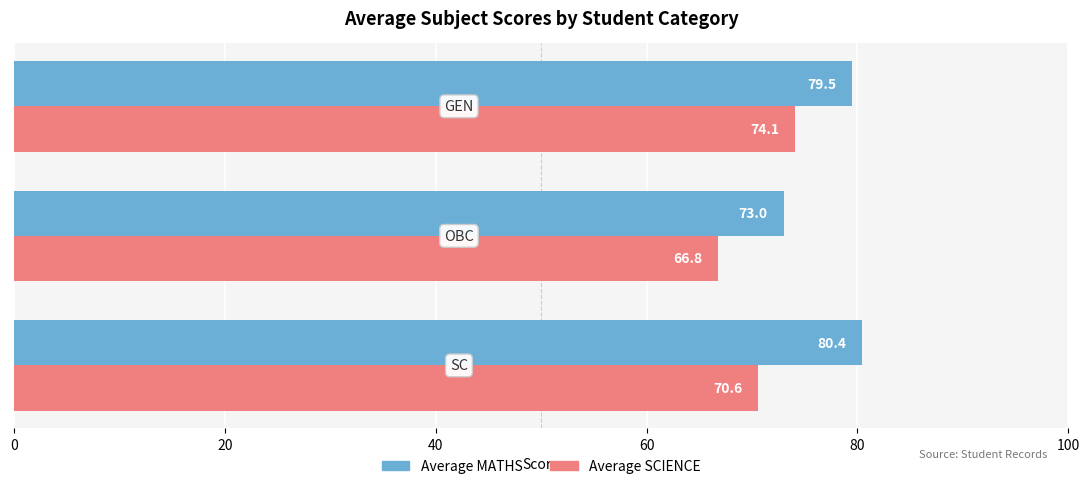

Rank the series by their maximum value, from highest to lowest.

Average MATHS, Average SCIENCE